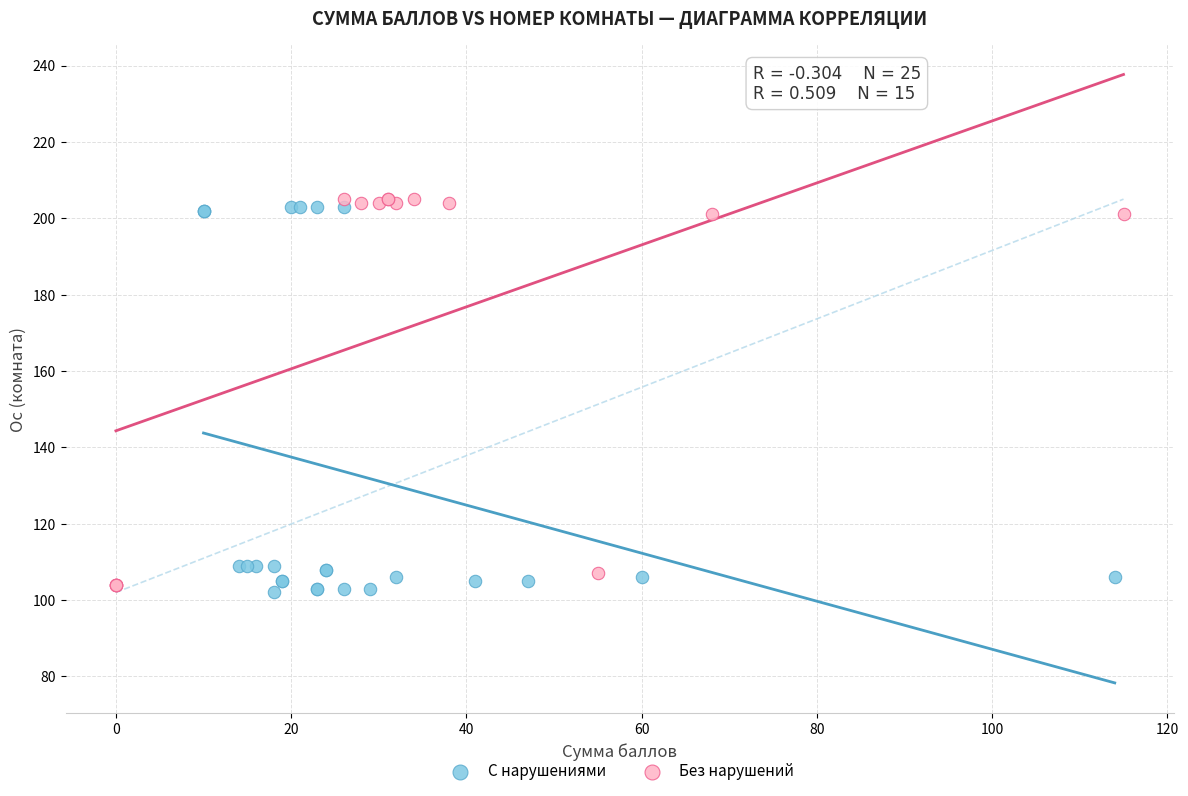

Which series contains the highest Y value?

Без нарушений